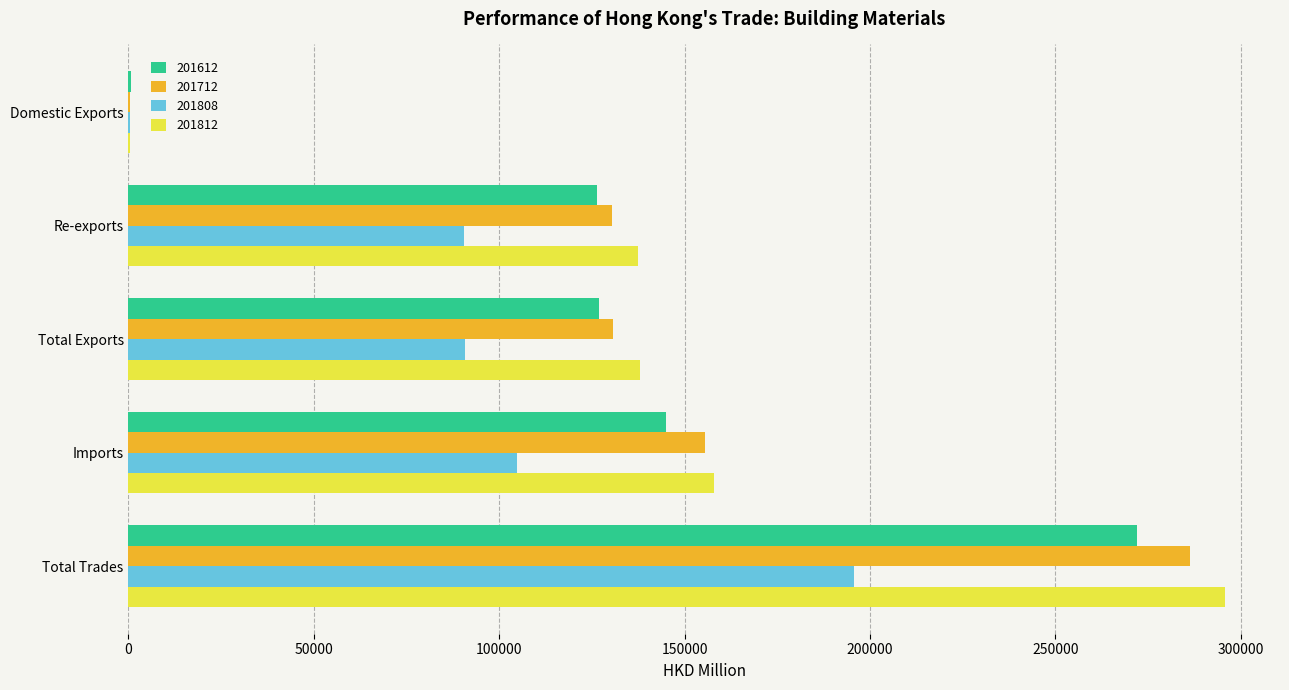

Is the value of 201812 at Total Trades greater than the value of 201612 at Total Trades?

Yes